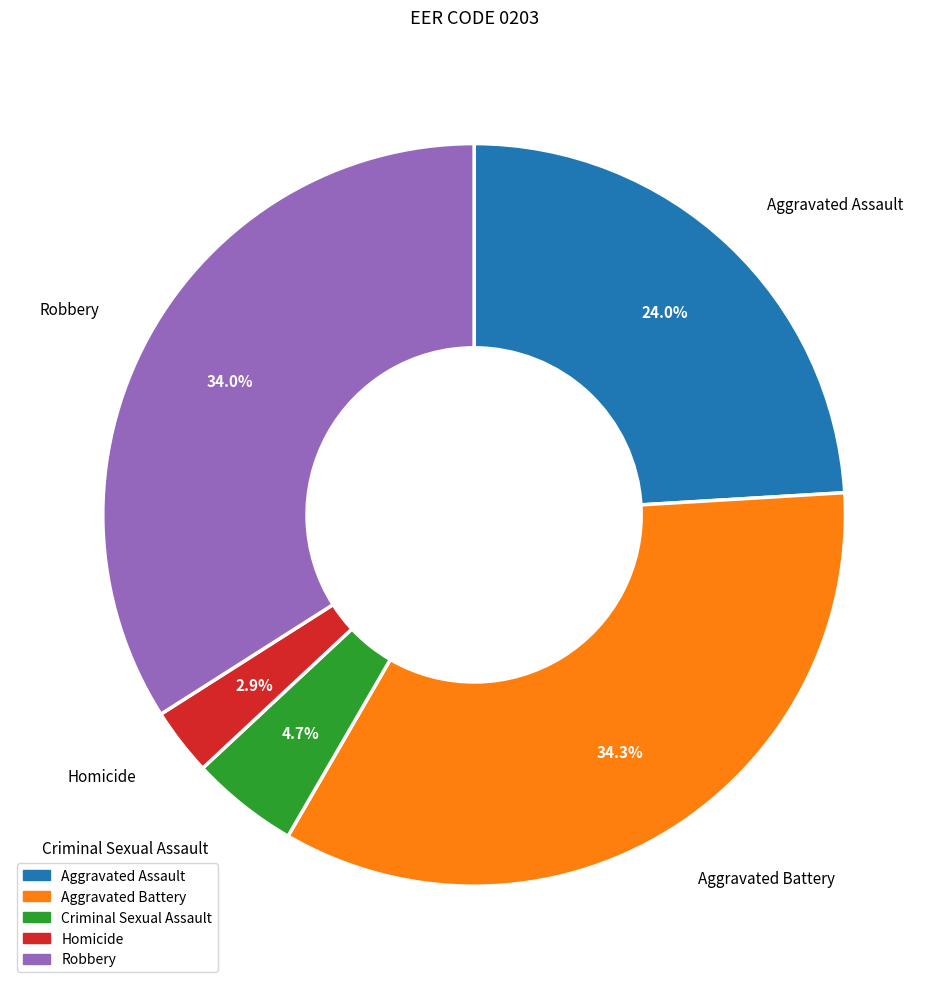

Does Aggravated Battery account for over 50% of the chart?

No